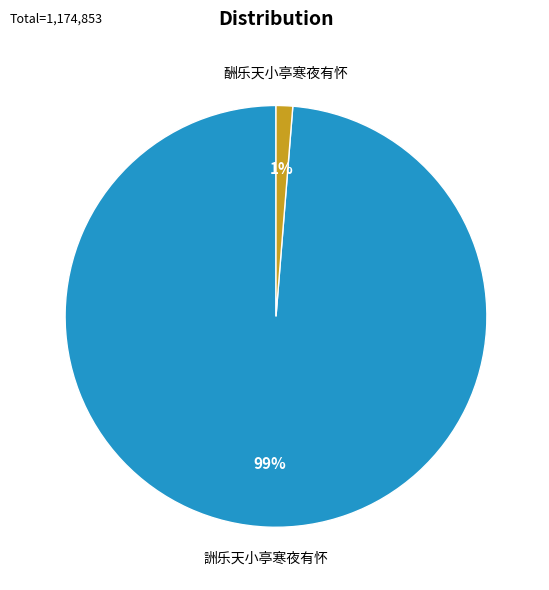

What percentage is the 詶乐天小亭寒夜有怀 slice, to the nearest percent?

99%